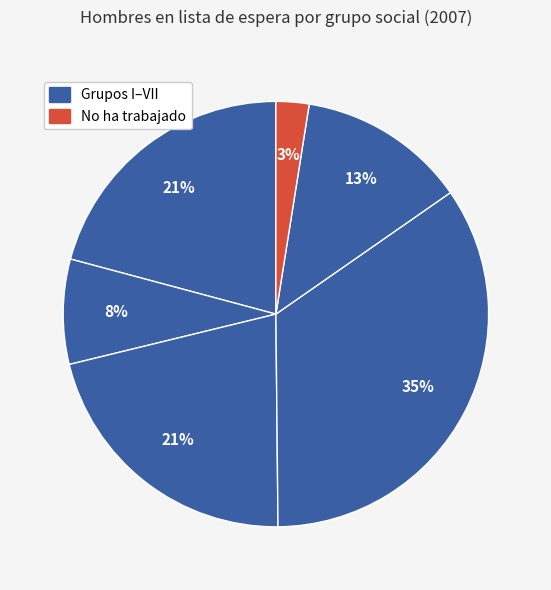

Count the number of slices in the pie.

6